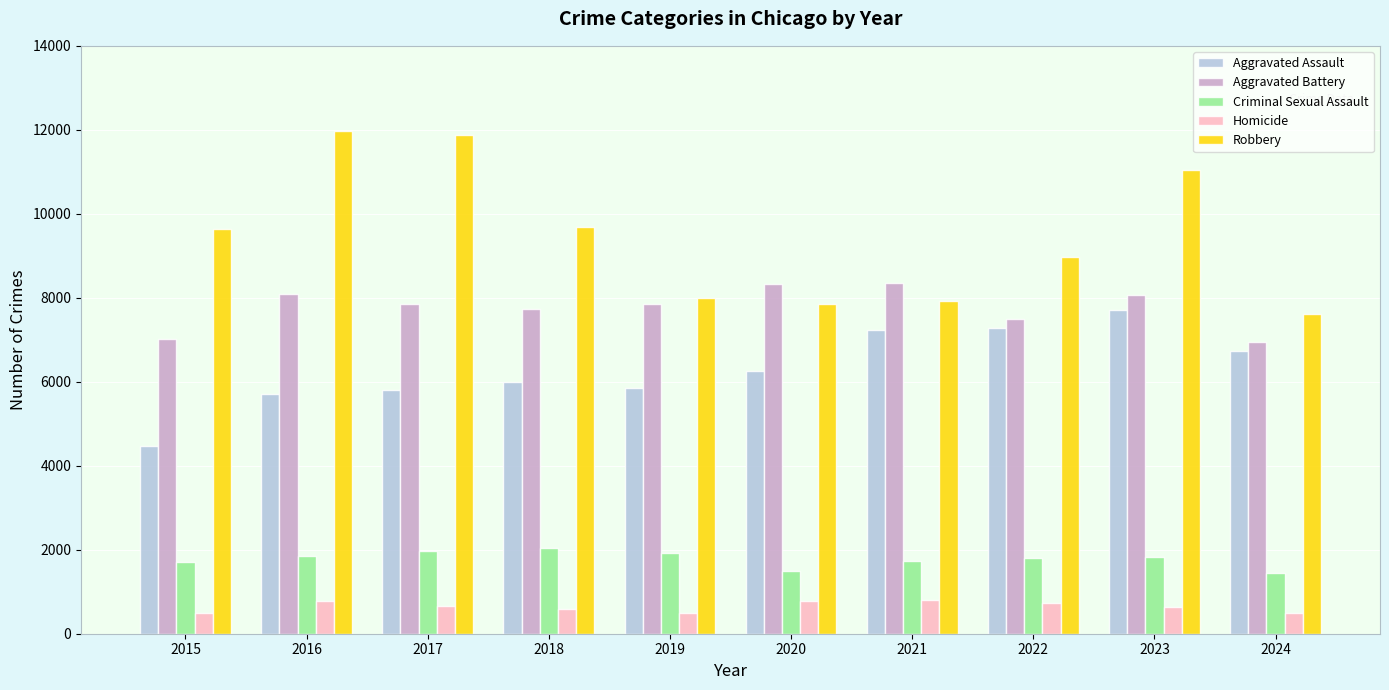

True or false: Homicide has a value of 499 at 2019.

True